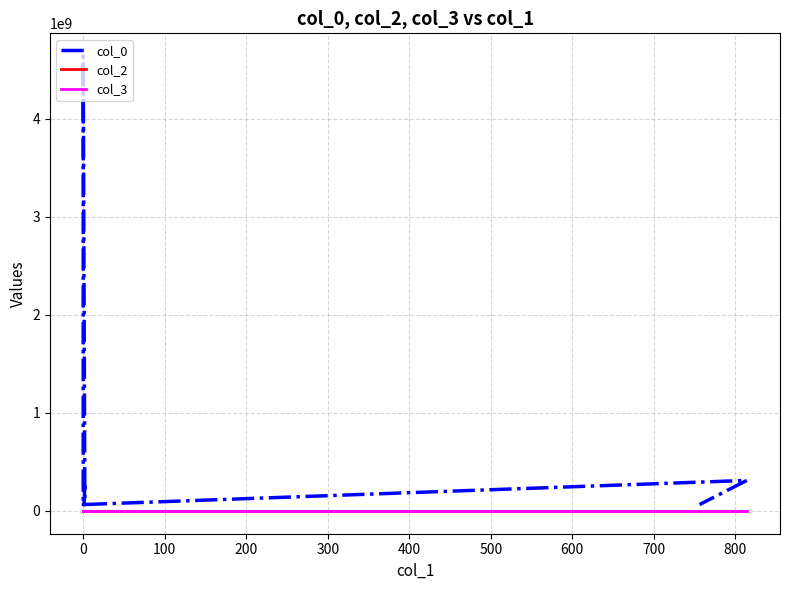

Which series has the widest spread of values?

col_0